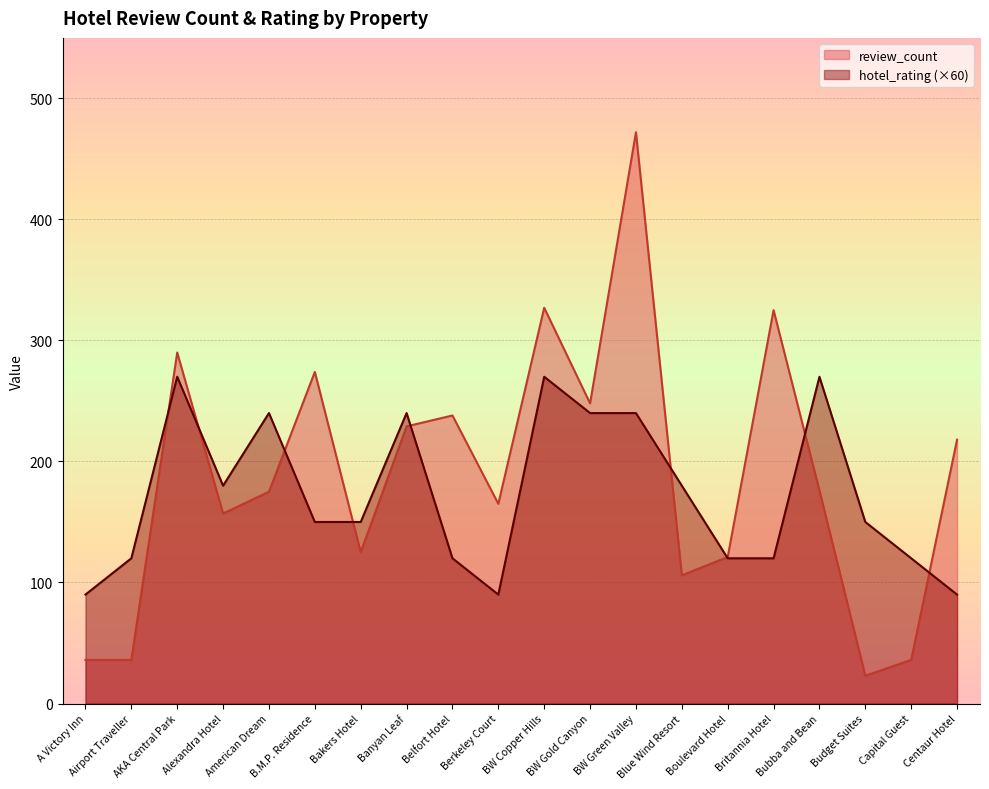

How many times do hotel_rating and review_count cross each other?

9